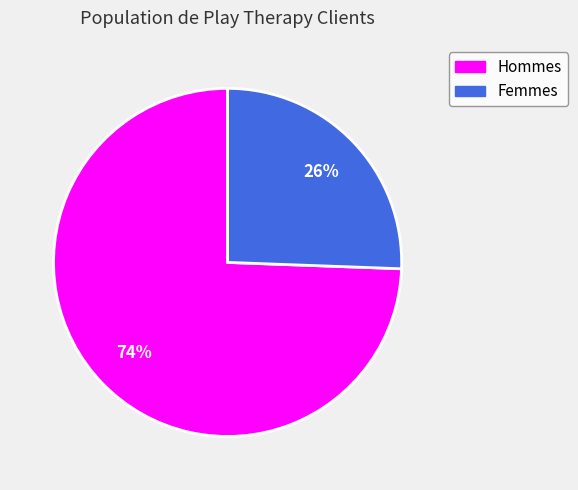

To the nearest percent, what is the average slice percentage?

50%